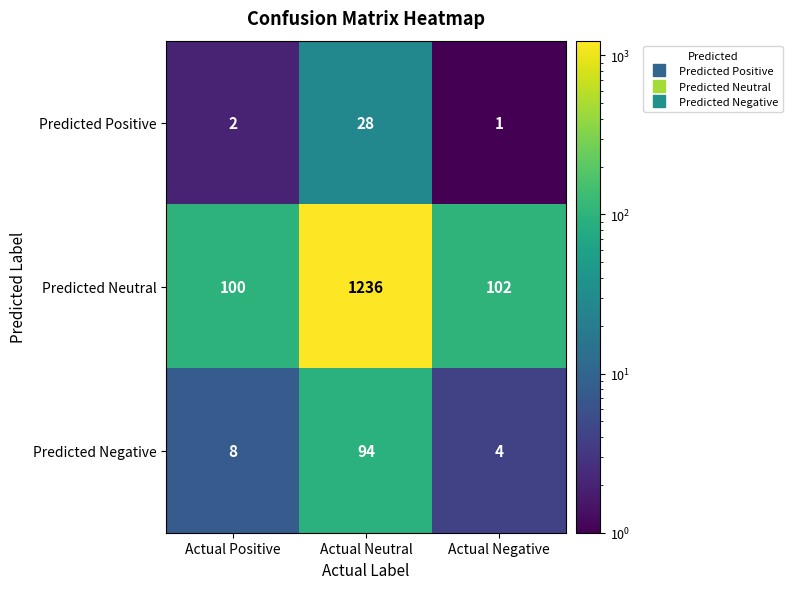

Which series has the largest range (max minus min)?

Predicted Neutral